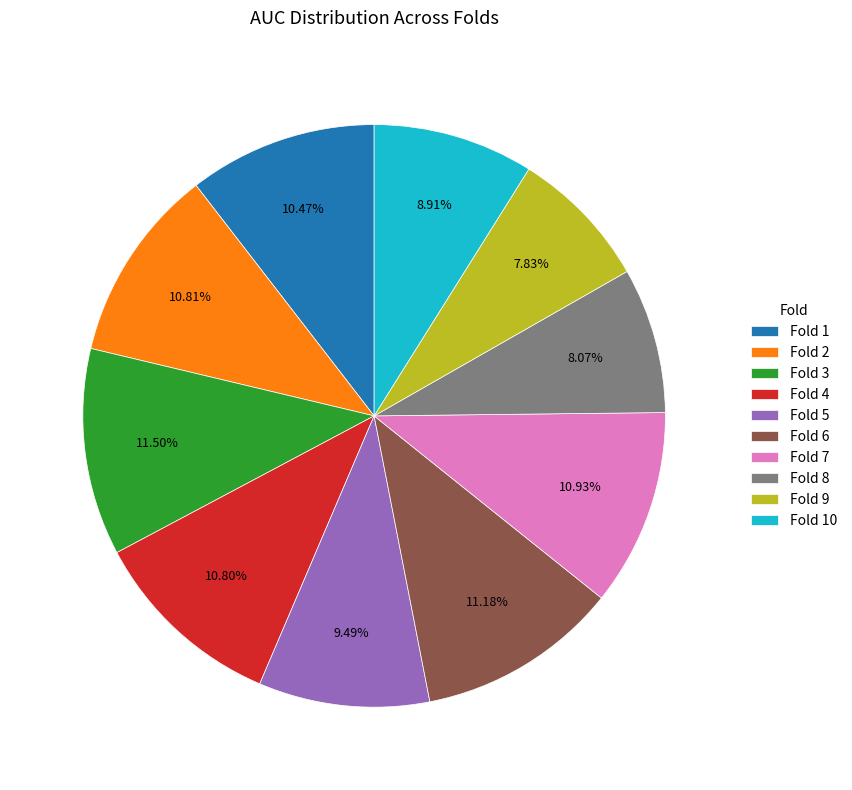

Which has a higher value, Fold 9 or Fold 2?

Fold 2